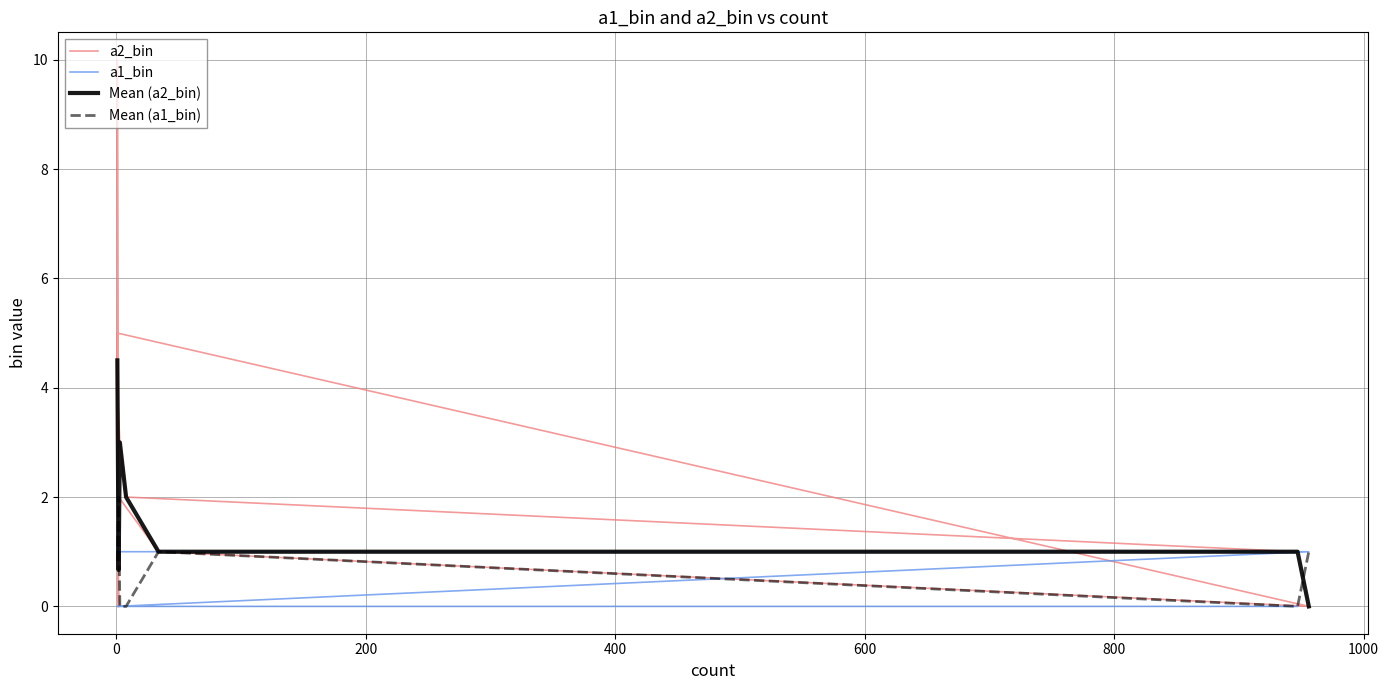

Is it true that a2_bin equals 3 at 3?

True